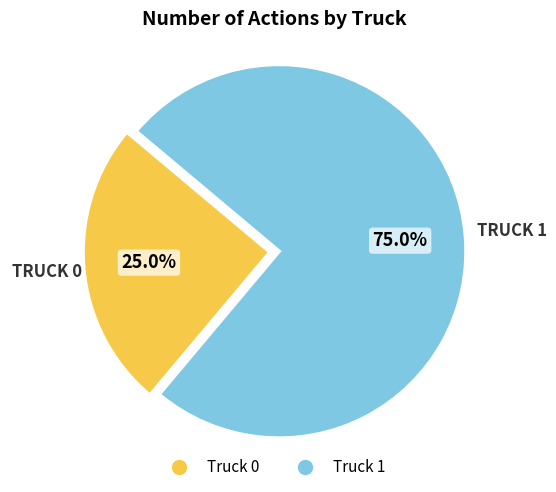

Which slice represents more than half of the pie?

Truck 1